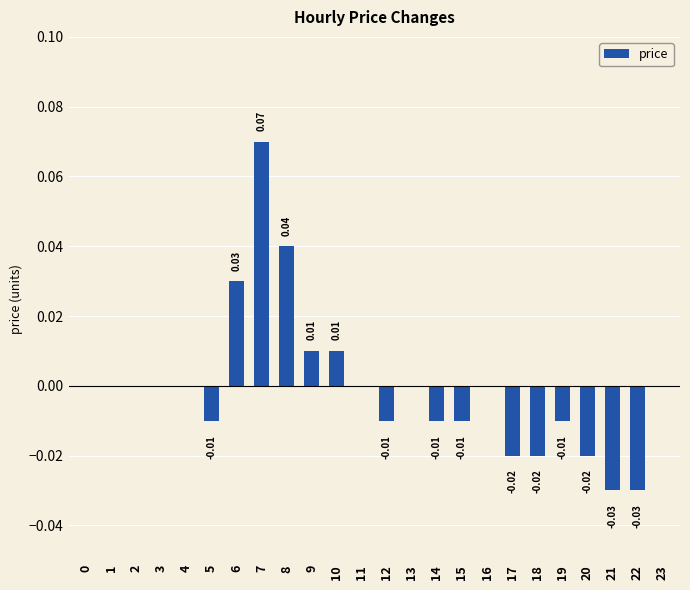

Which has a higher value, 22 or 19?

19